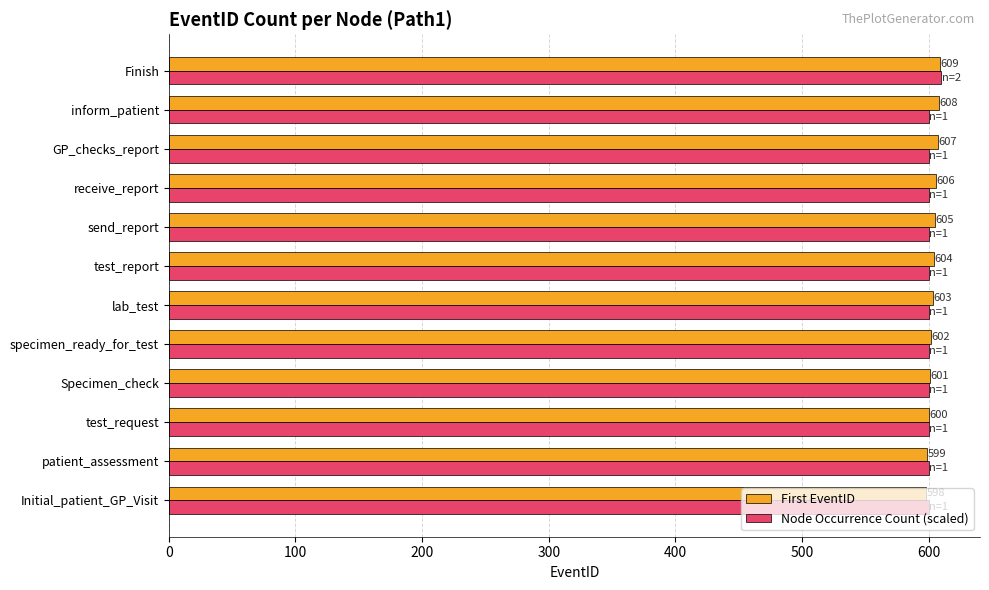

Which series has the largest total across all categories?

First EventID